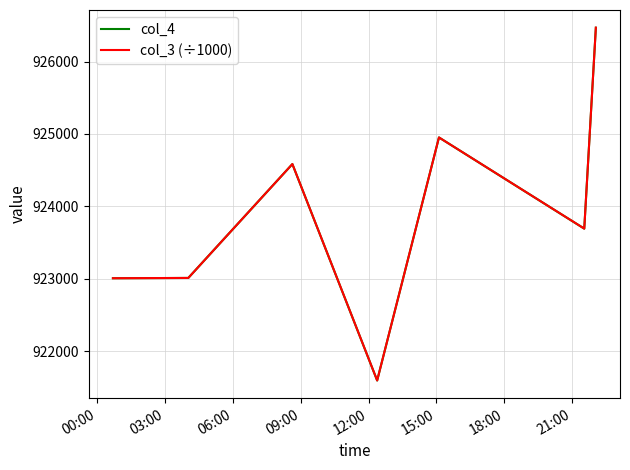

What is the maximum value for col_3 (÷1000)?

926467.9